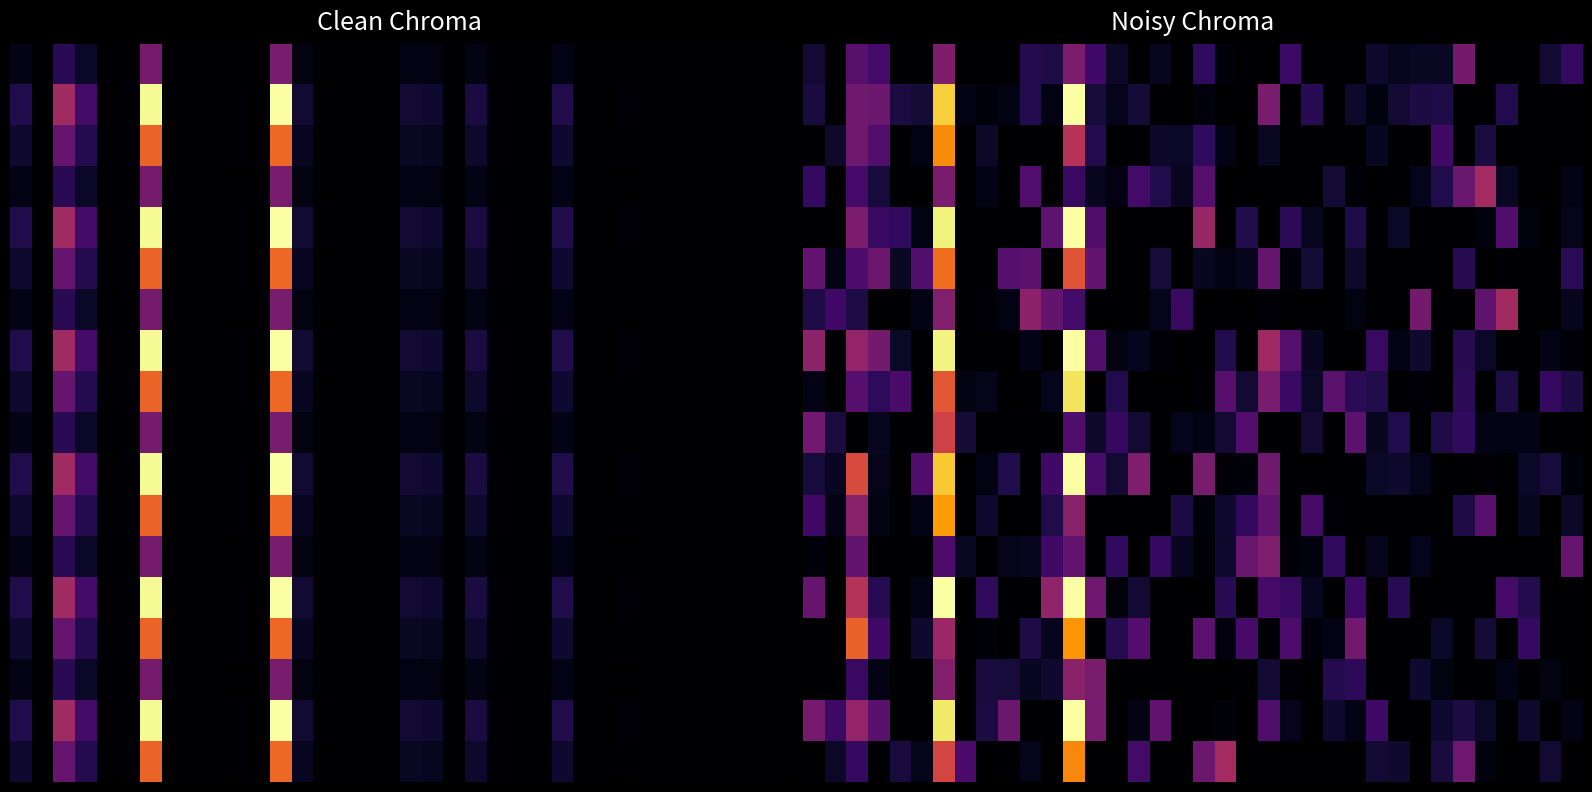

What is the greatest value displayed?

47011.4